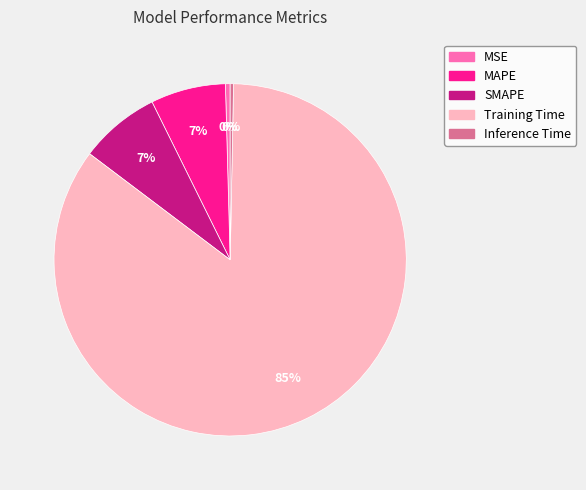

To the nearest percent, what is the combined percentage of SMAPE and MAPE?

14%